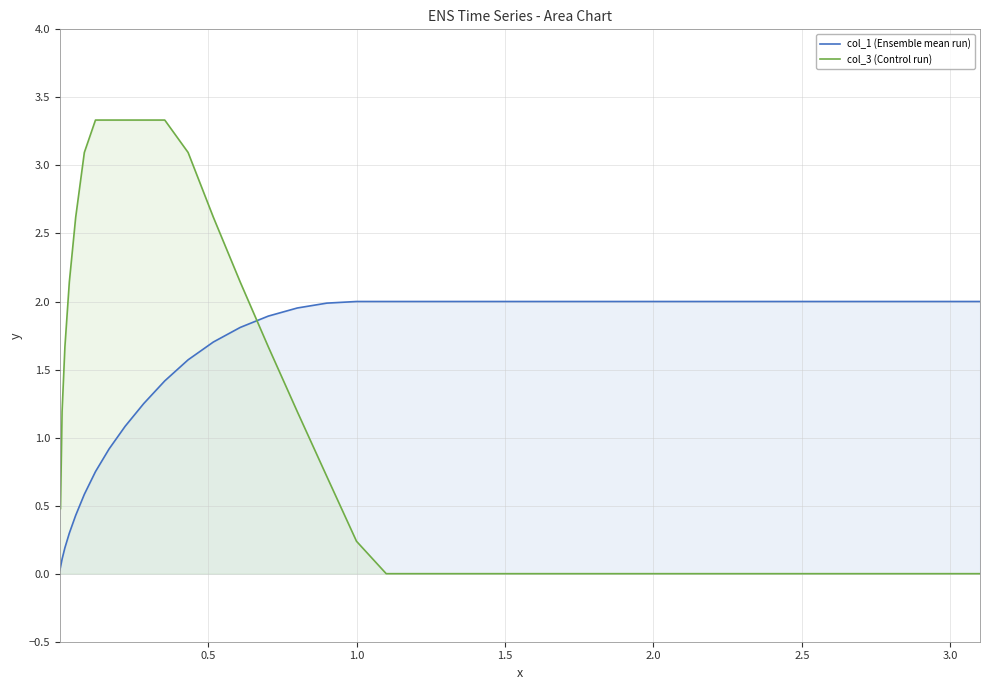

How many lines are shown in the chart?

2